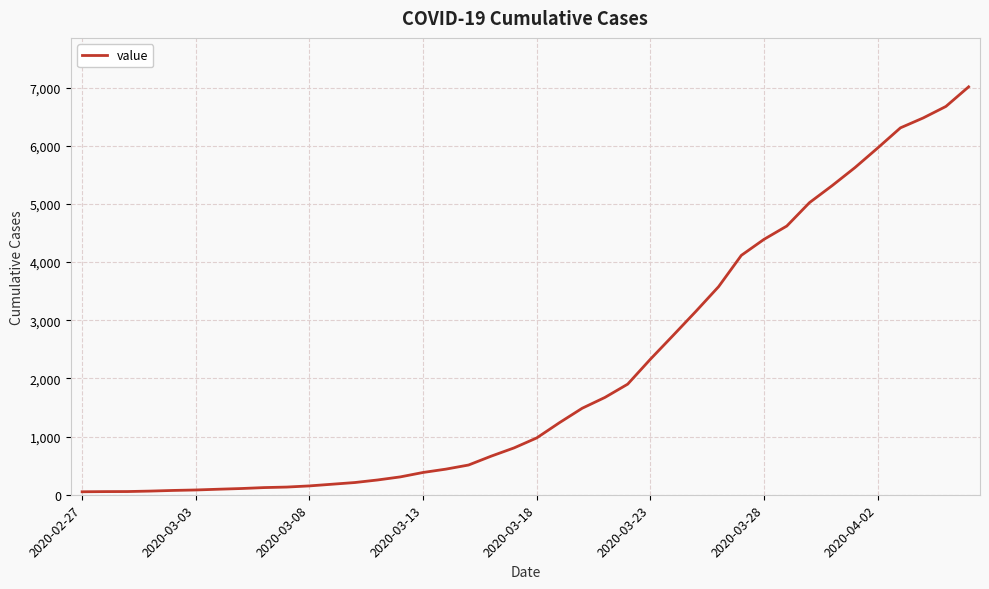

What is the maximum value shown in the chart?

7012